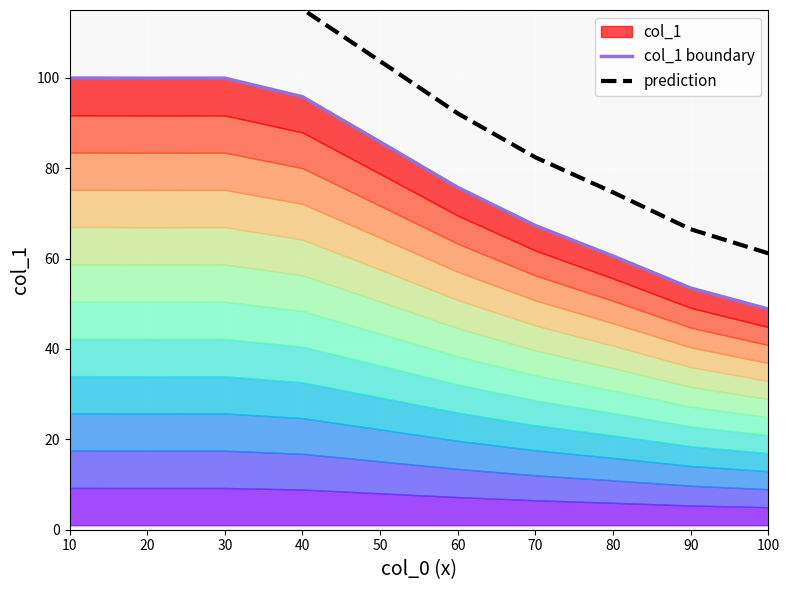

How many data points in prediction are above 103?

5